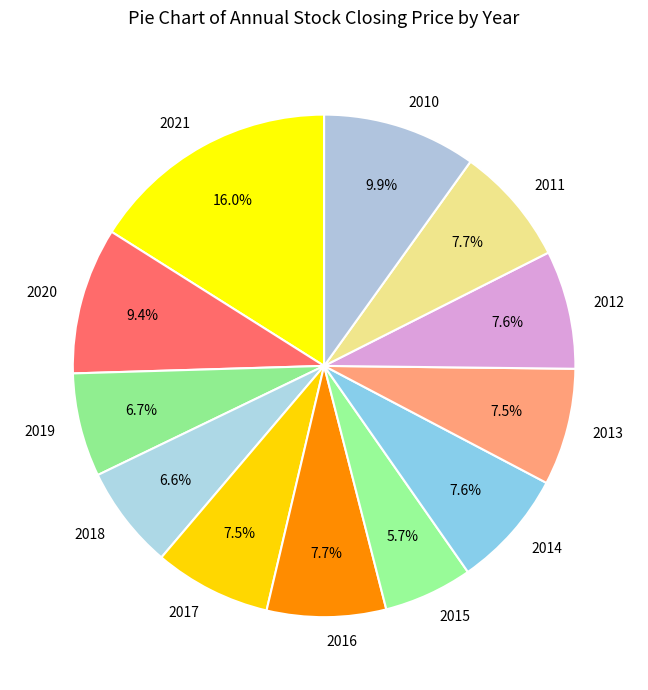

Which category has the smallest portion of the pie?

2015